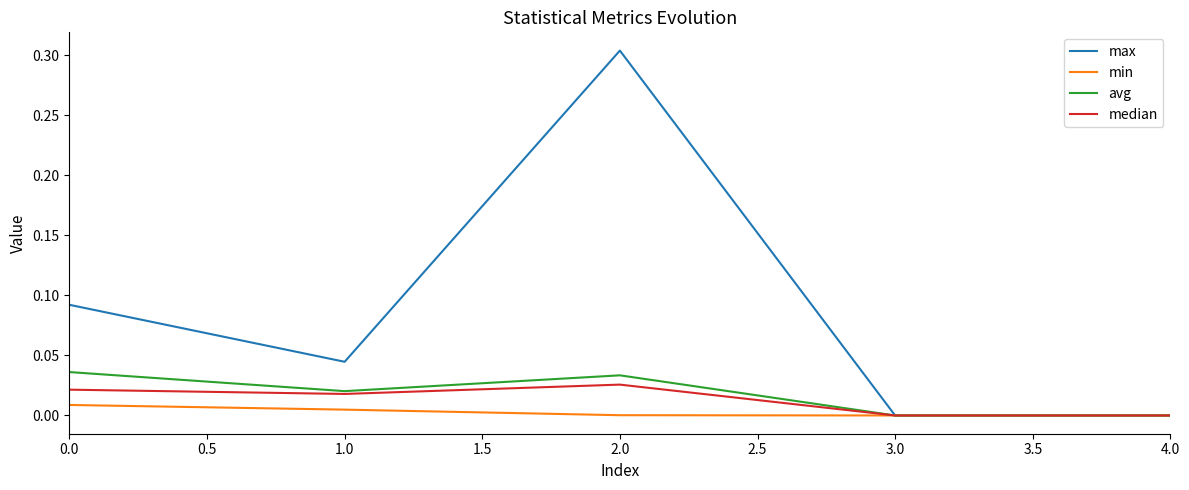

At which category is the sum across all series the highest?

2.0